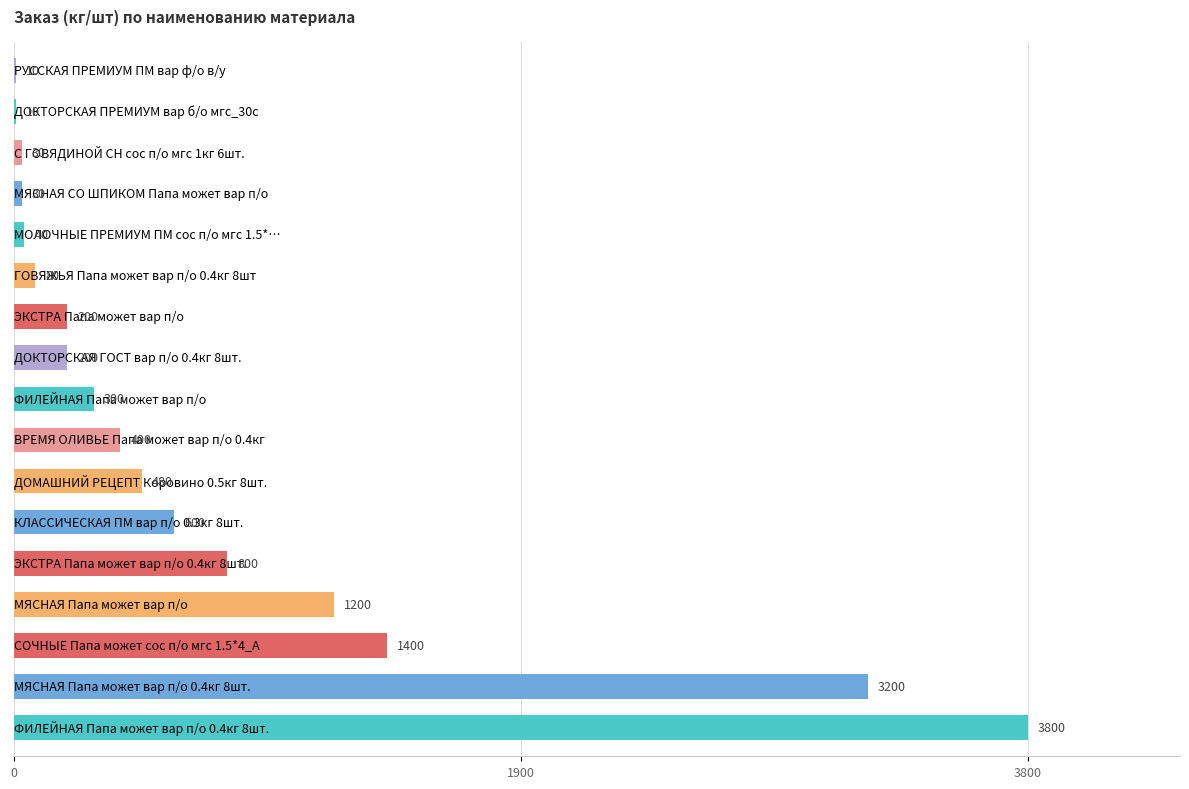

What is the sum of all values?

12780